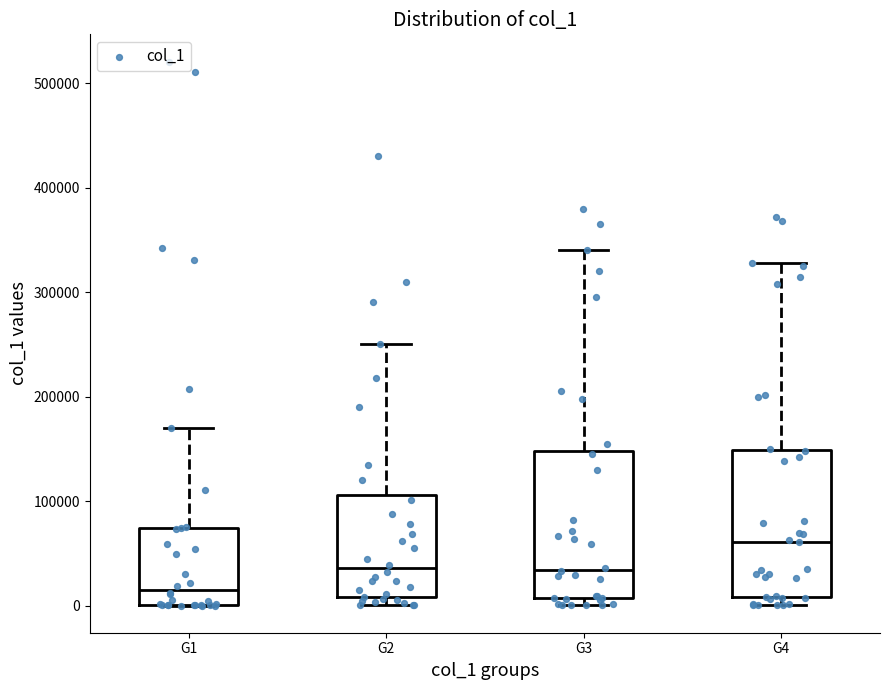

Reading left to right, read every box against the y-axis: the position of its median line, the range the box covers, and the ends of its whiskers. The values are not printed on the chart, so give them approximately, as read against the axis.

G1: median 20000, box 0 to 70000, whiskers 0 to 170000
G2: median 40000, box 10000 to 110000, whiskers 0 to 250000
G3: median 30000, box 10000 to 150000, whiskers 0 to 340000
G4: median 60000, box 10000 to 150000, whiskers 0 to 330000